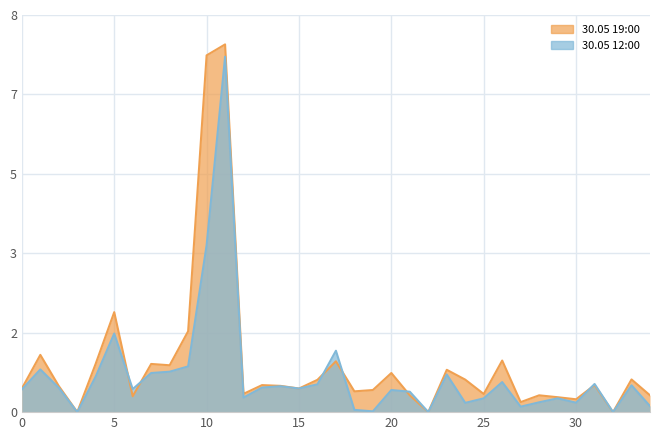

List the series in order of their overall mean, highest first.

30.05 19:00, 30.05 12:00